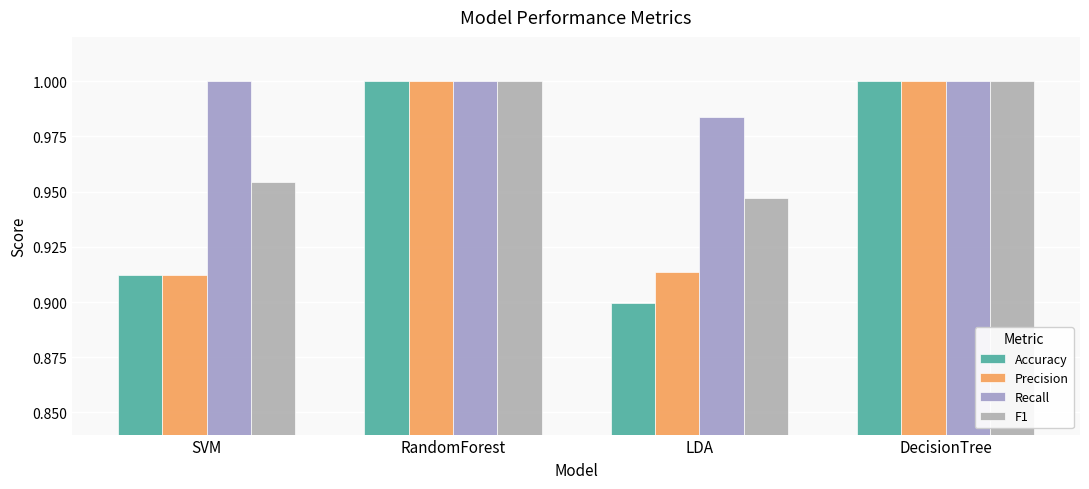

Rank the categories by F1 value from highest to lowest.

RandomForest, DecisionTree, SVM, LDA